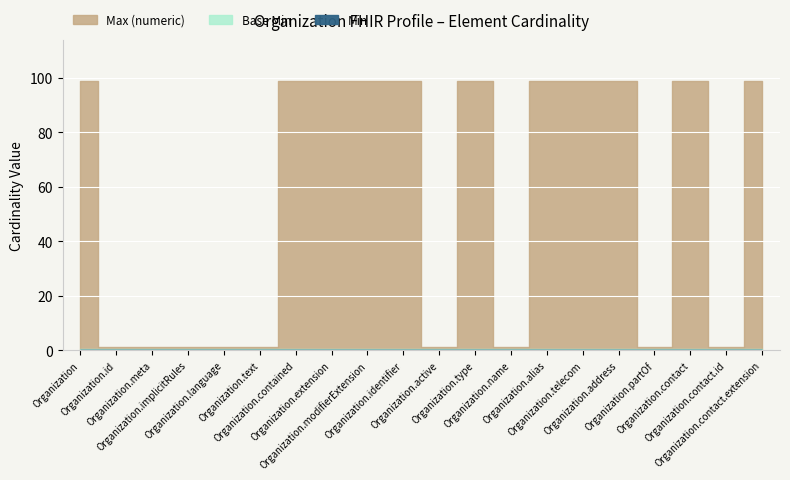

True or false: Min and Max (numeric) cross at least once.

False